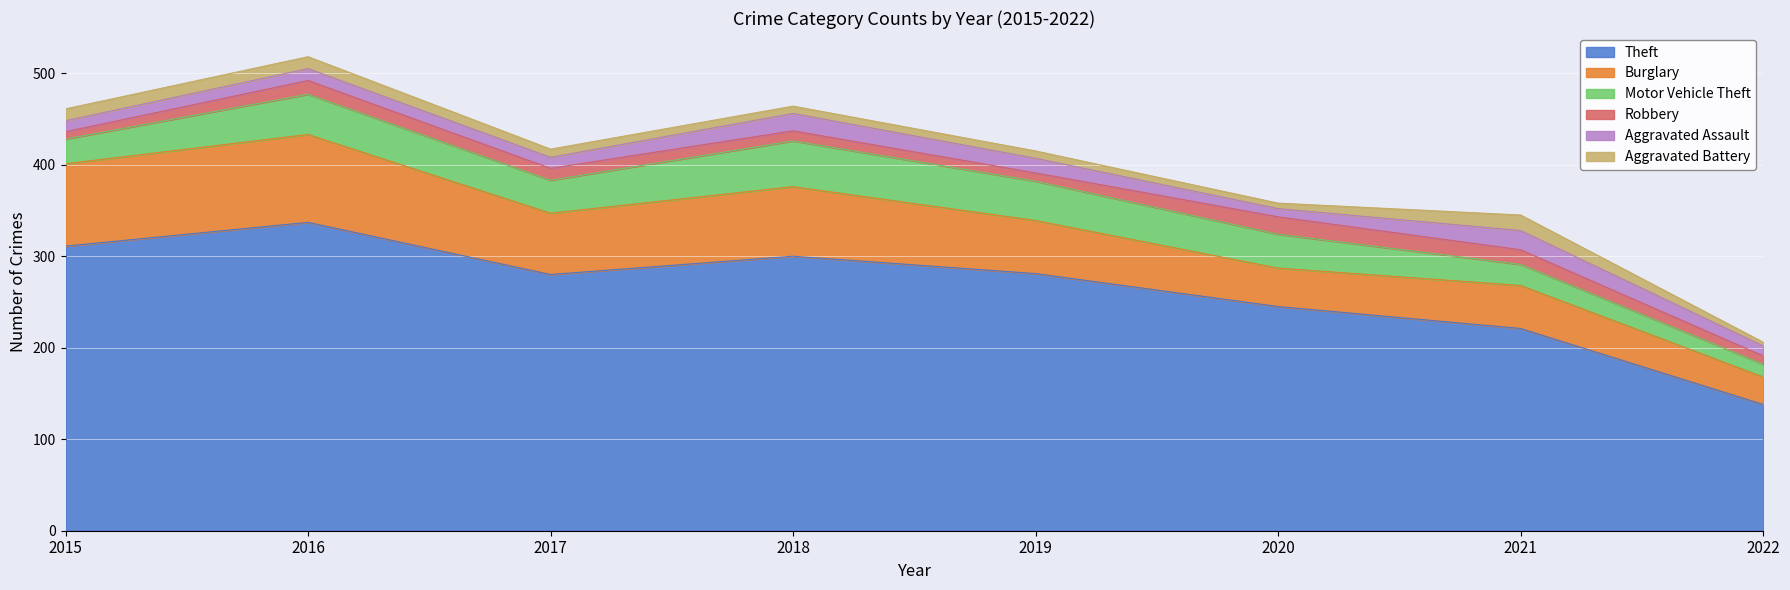

What is the difference between the Theft values at 2022 and 2016?

199